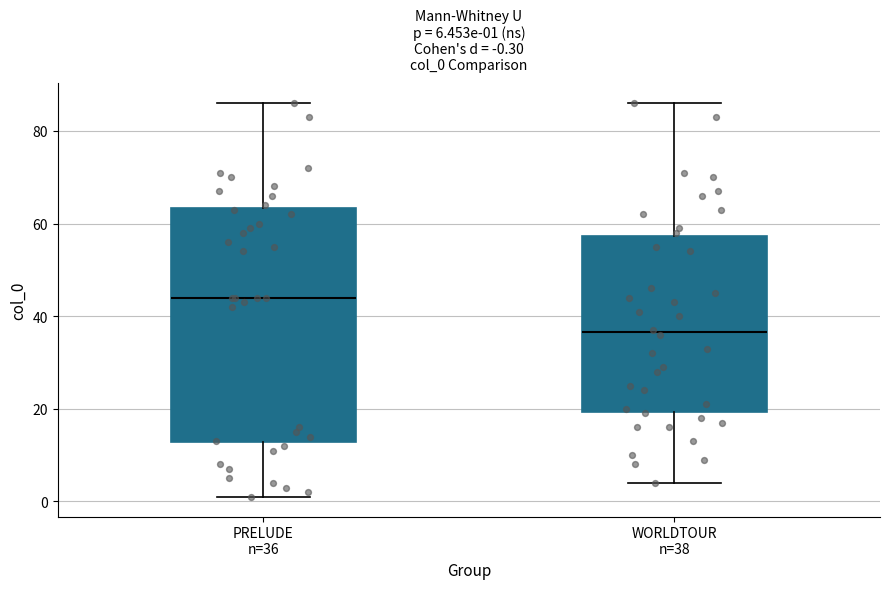

Comparing the boxes themselves (not the whiskers), which one is the tallest?

PRELUDE n=36